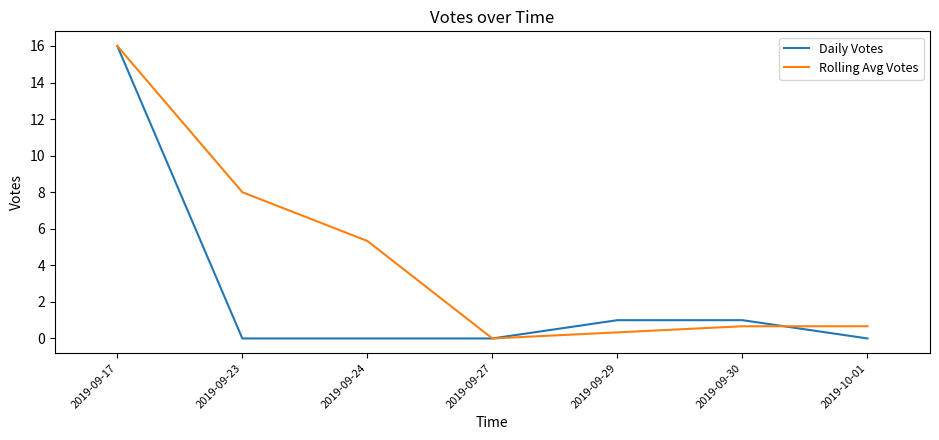

At which label does Daily Votes reach its peak?

2019-09-17